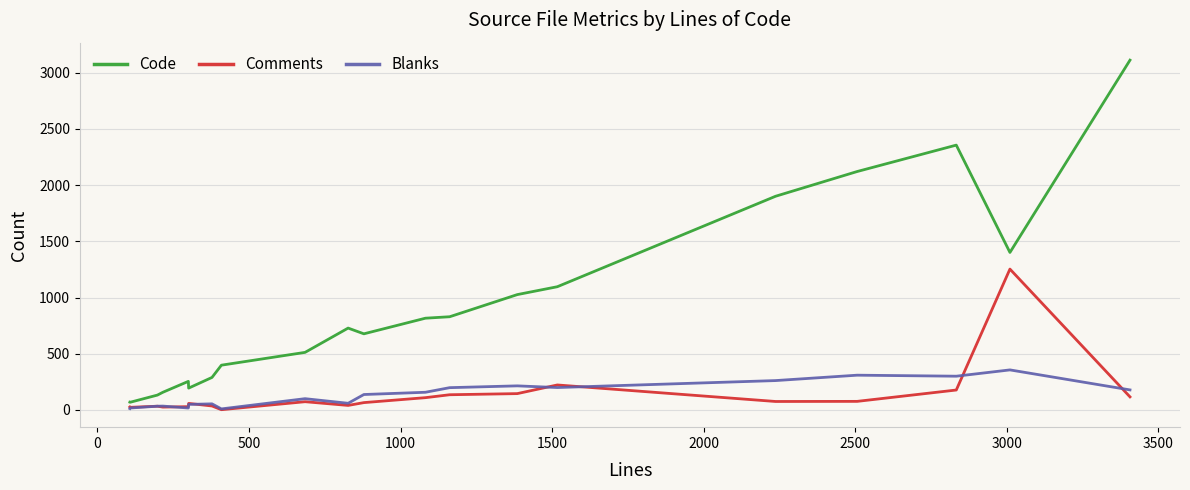

Which series has the largest range (max minus min)?

Code